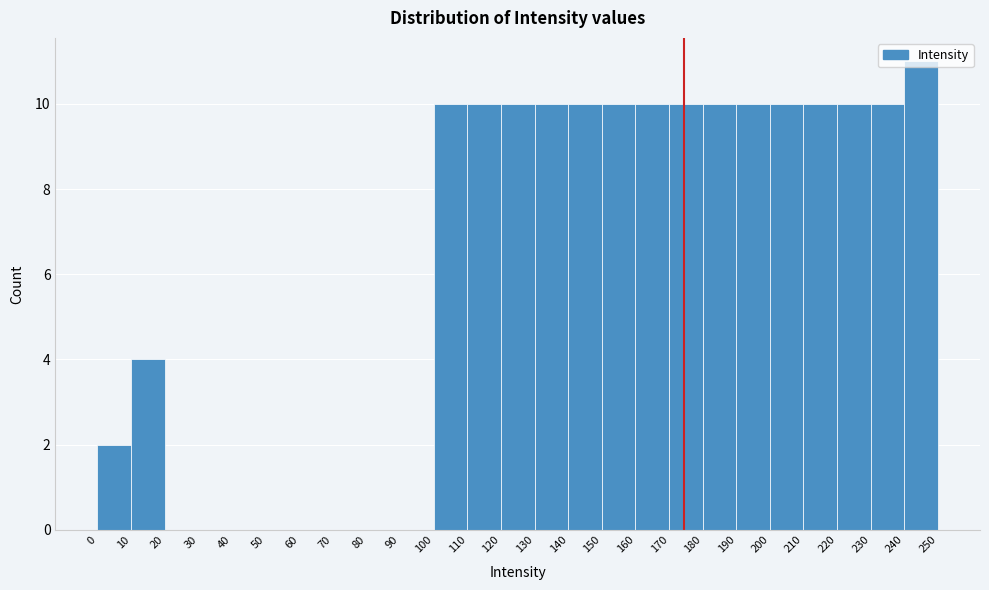

Over which range of the x-axis is the bar tallest?

240 to 250